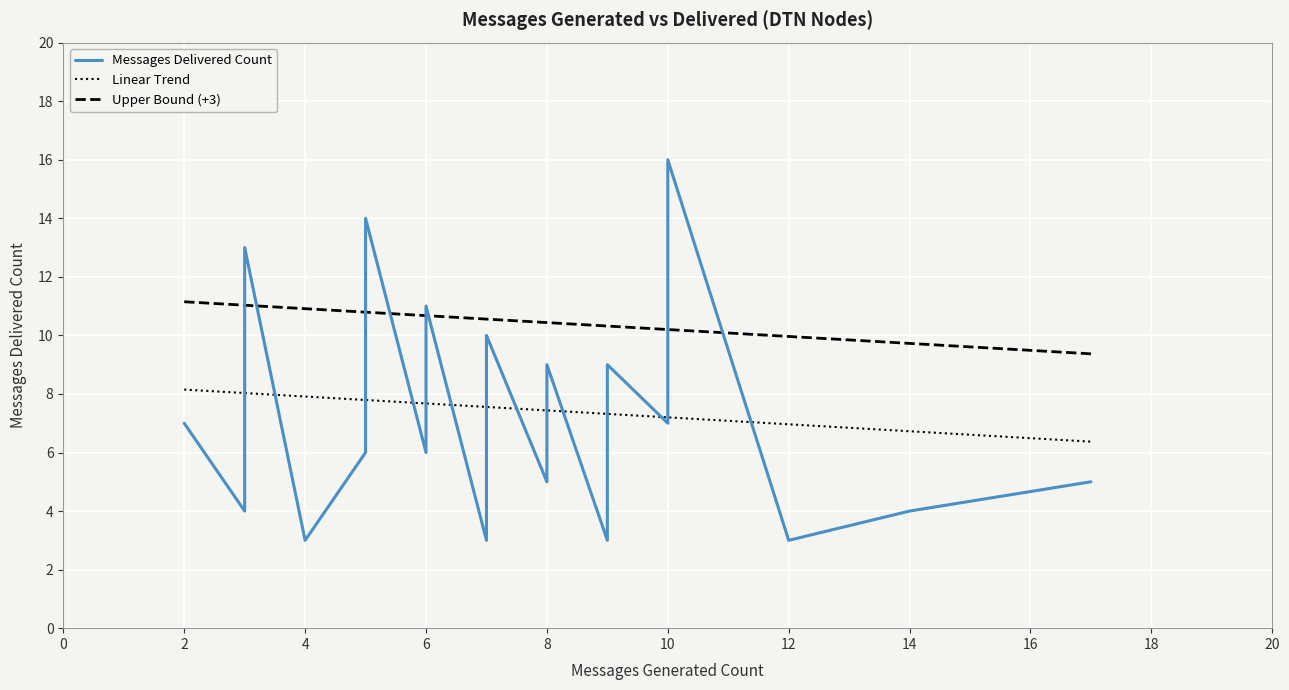

True or false: Linear Trend has more than 1 interior local peaks.

False